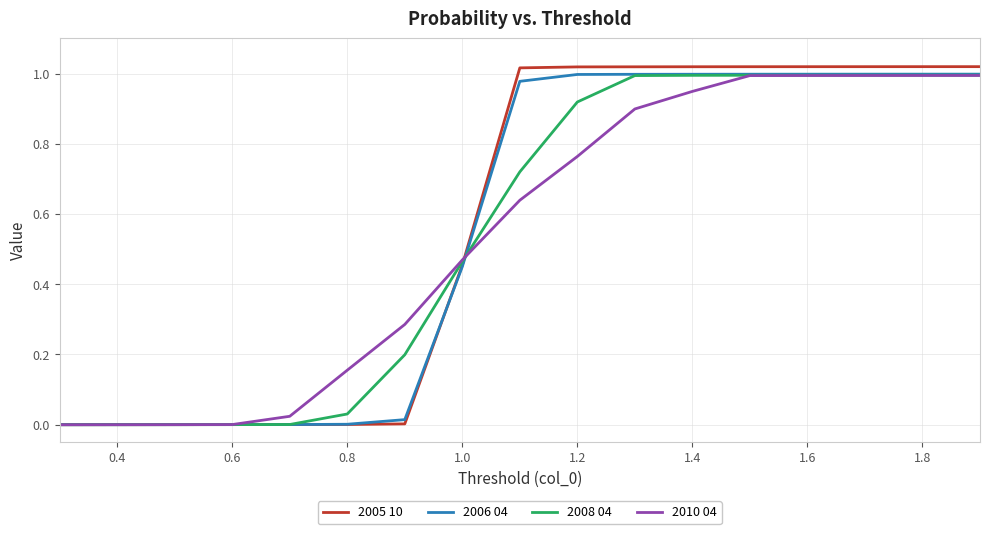

Which series has the largest range (max minus min)?

2005 10